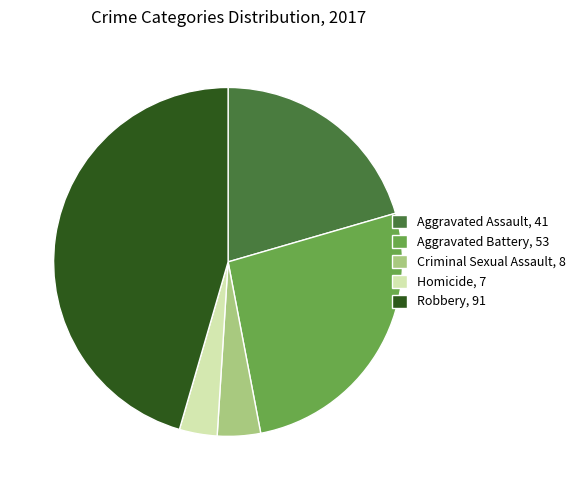

How many slices are in this pie chart?

5